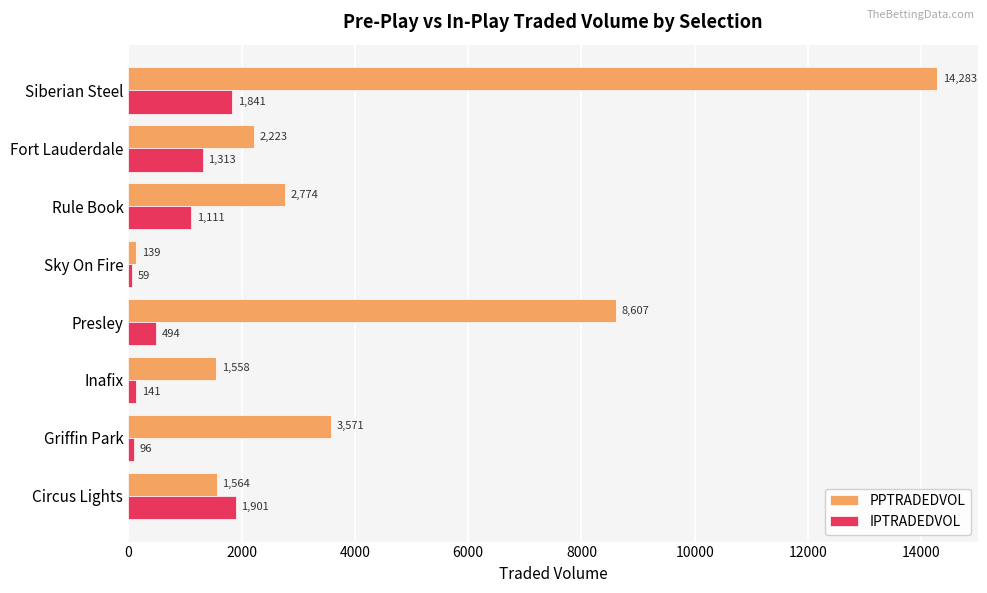

Is the value of IPTRADEDVOL at Presley greater than the value of PPTRADEDVOL at Griffin Park?

No